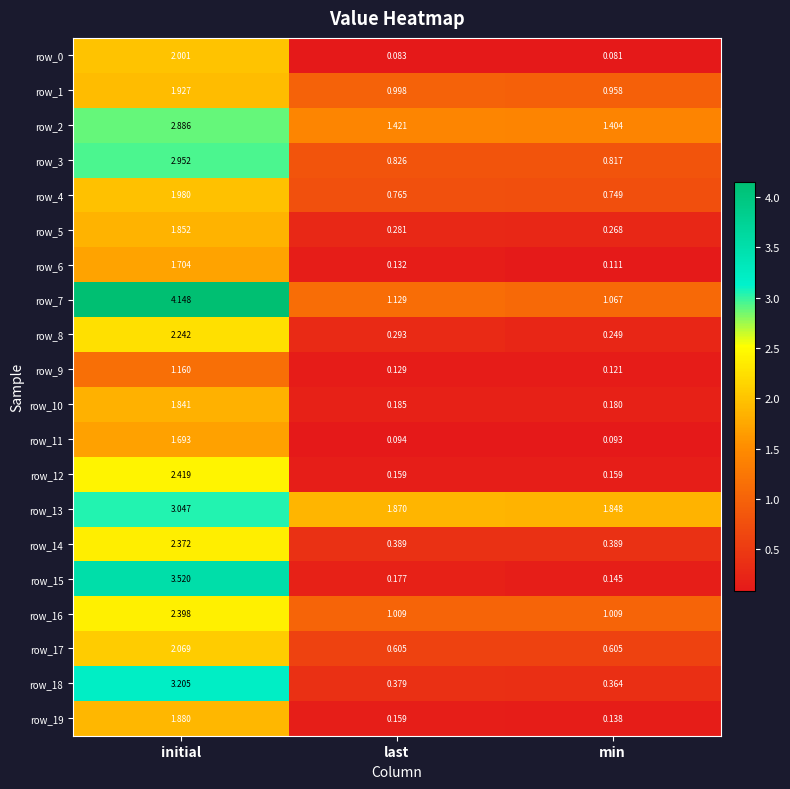

At which label does row_1 reach its peak?

initial